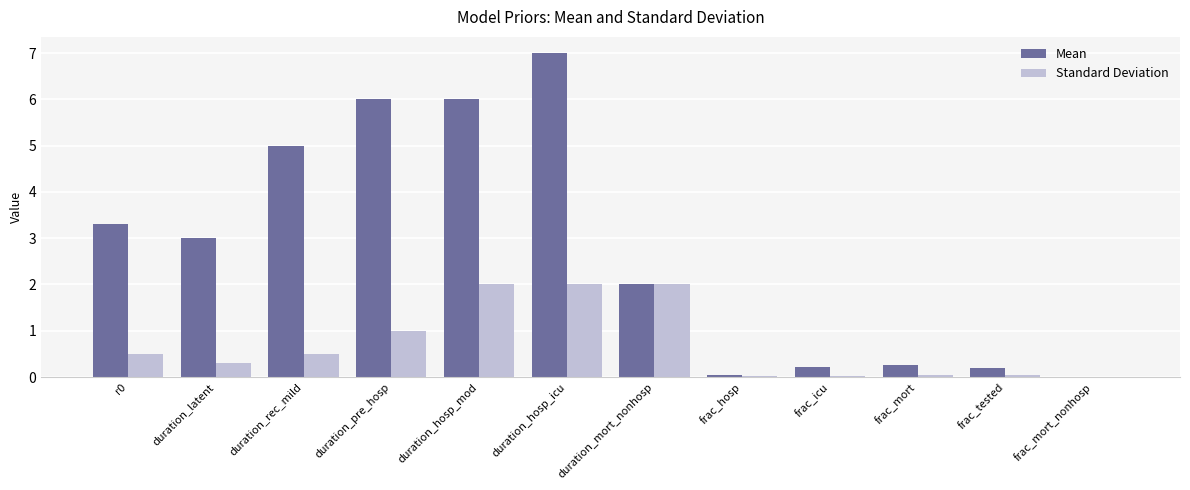

Which category has the highest value across all series?

duration_hosp_icu